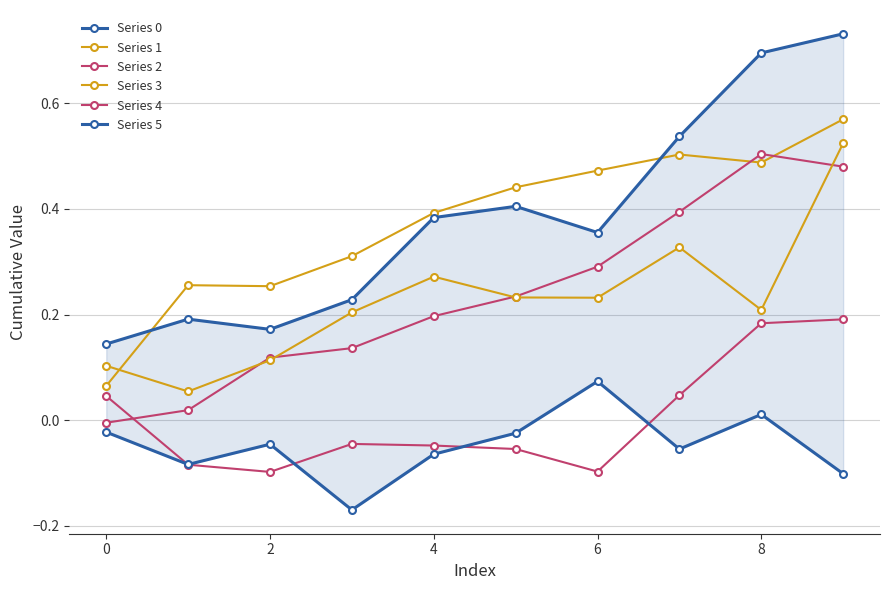

At which category is the sum across all series the highest?

9